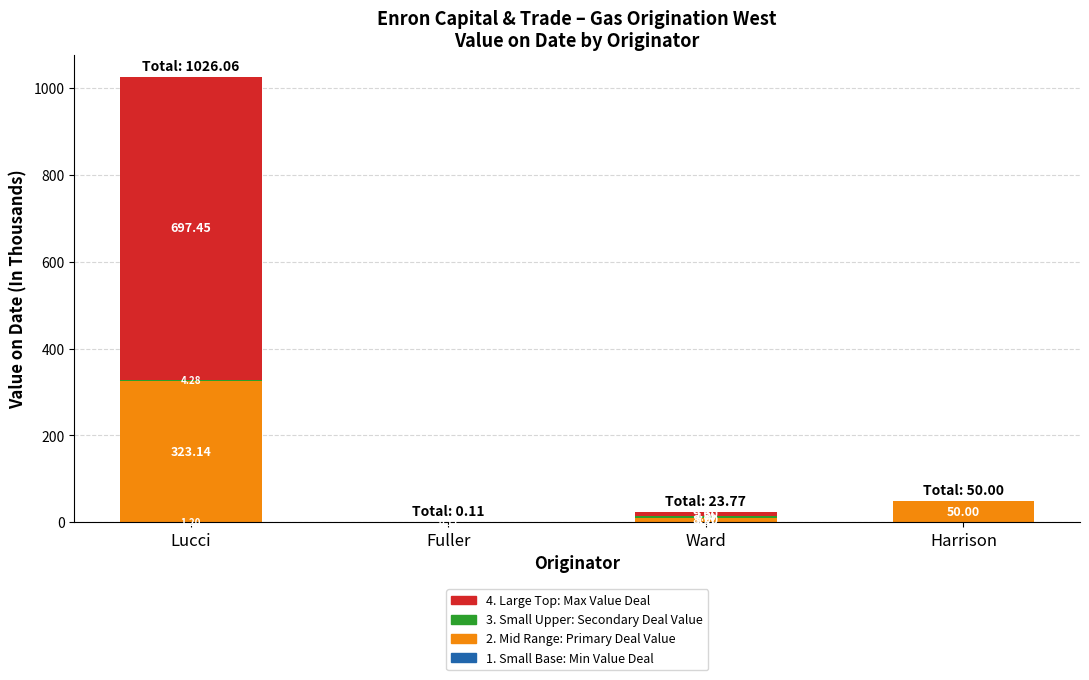

At which category is the sum across all series the highest?

Lucci